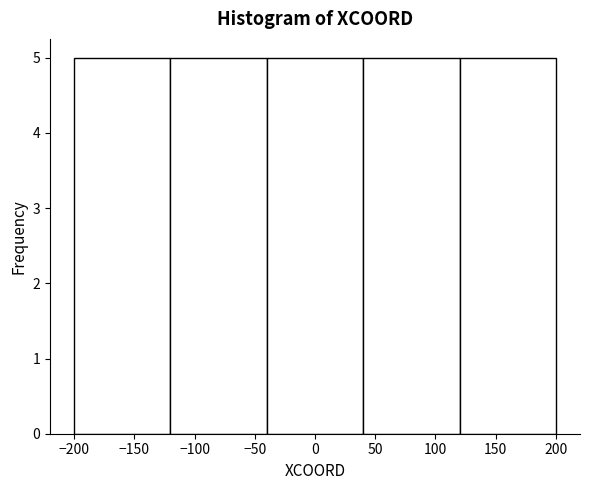

Reading left to right, list every bar in this chart as the range it spans on the x-axis followed by its height. The values are not printed on the chart, so give them approximately, as read against the axis.

-200 to -120: 5
-120 to -40: 5
-40 to 40: 5
40 to 120: 5
120 to 200: 5